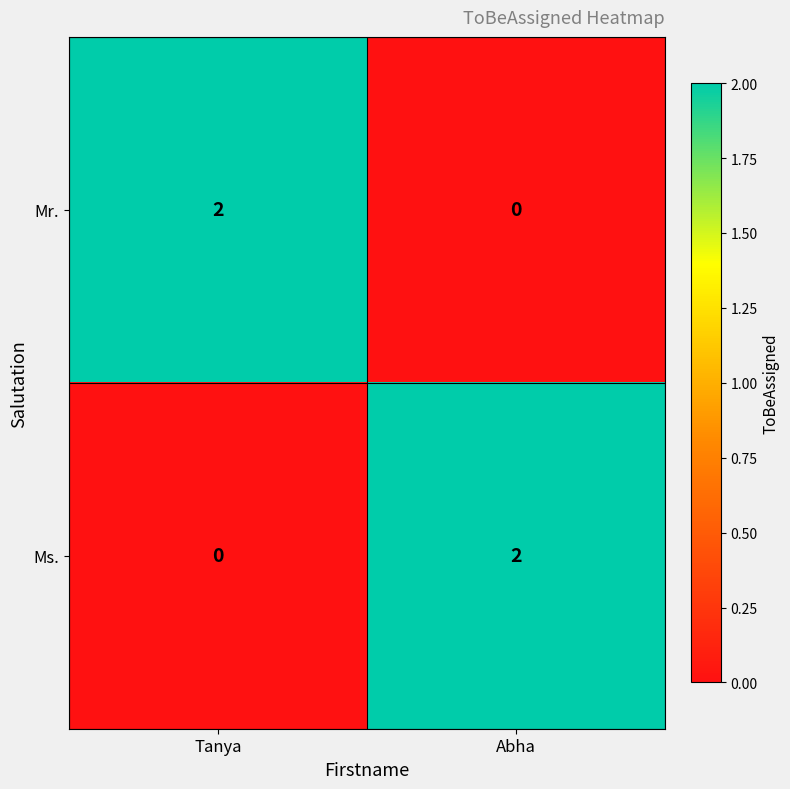

At which label is Ms. closest to 1?

Tanya